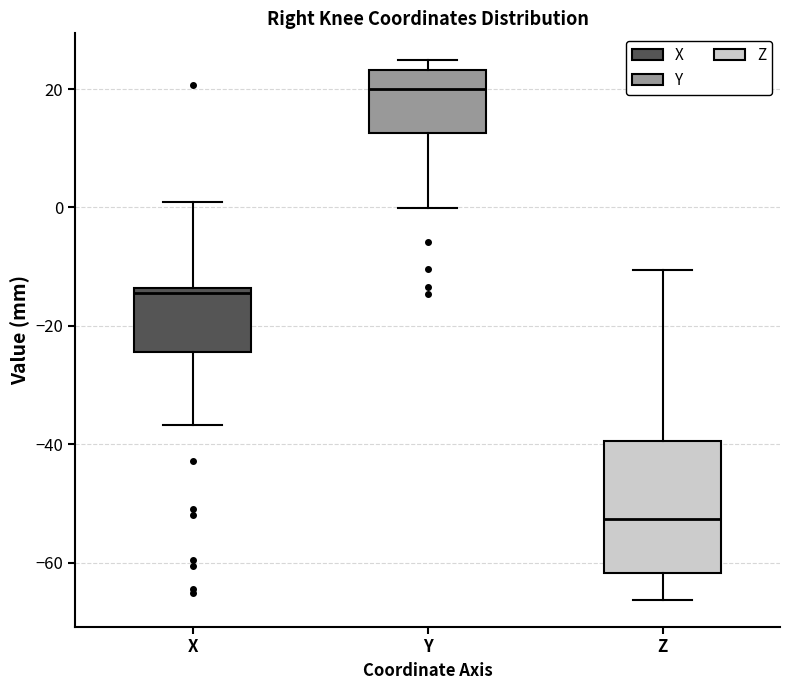

Reading left to right, transcribe this box plot: for each box, give where its median line is, the range the box spans, and where its two whiskers end, as read against the y-axis. The values are not printed on the chart, so give them approximately, as read against the axis.

X: median -14 (just below the box's upper edge), box -24 to -14, whiskers -36 to 0
Y: median 20, box 12 to 24, whiskers 0 to 24 (just above the box's upper edge)
Z: median -52, box -62 to -40, whiskers -66 to -10